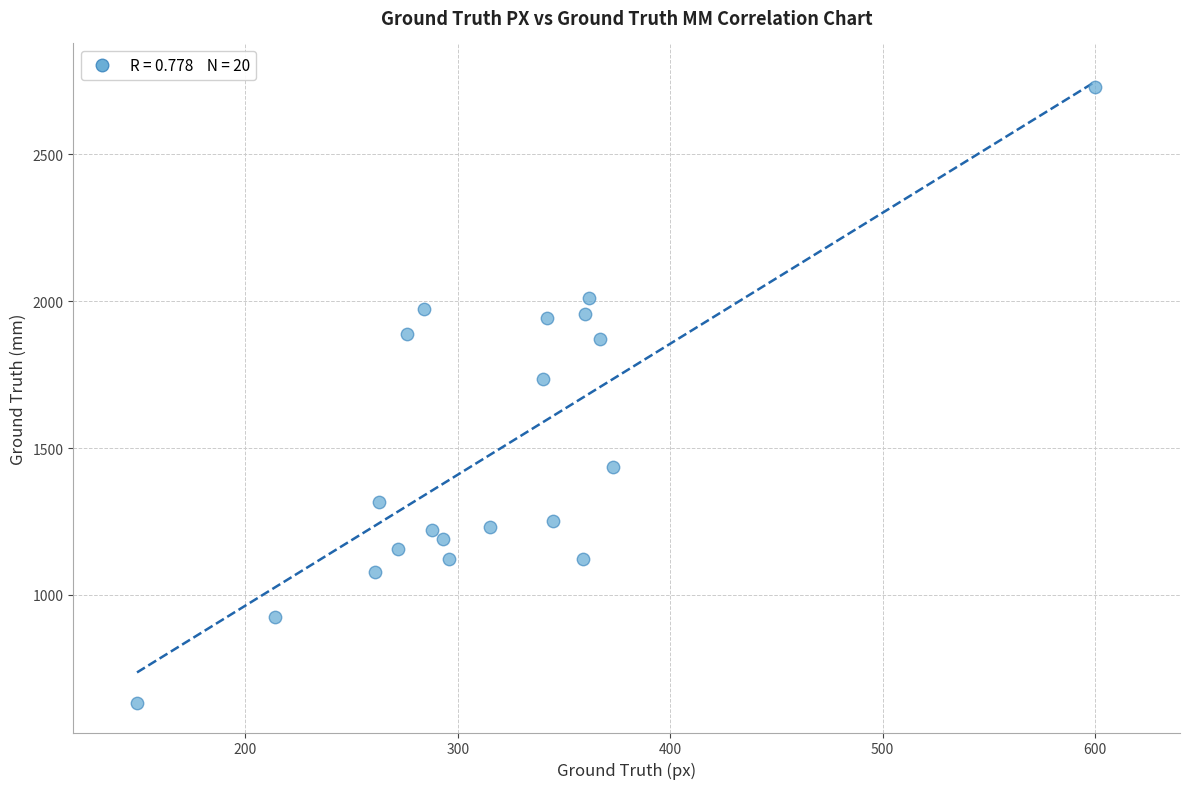

What Y value in the scatter plot is closest to 1679?

1735